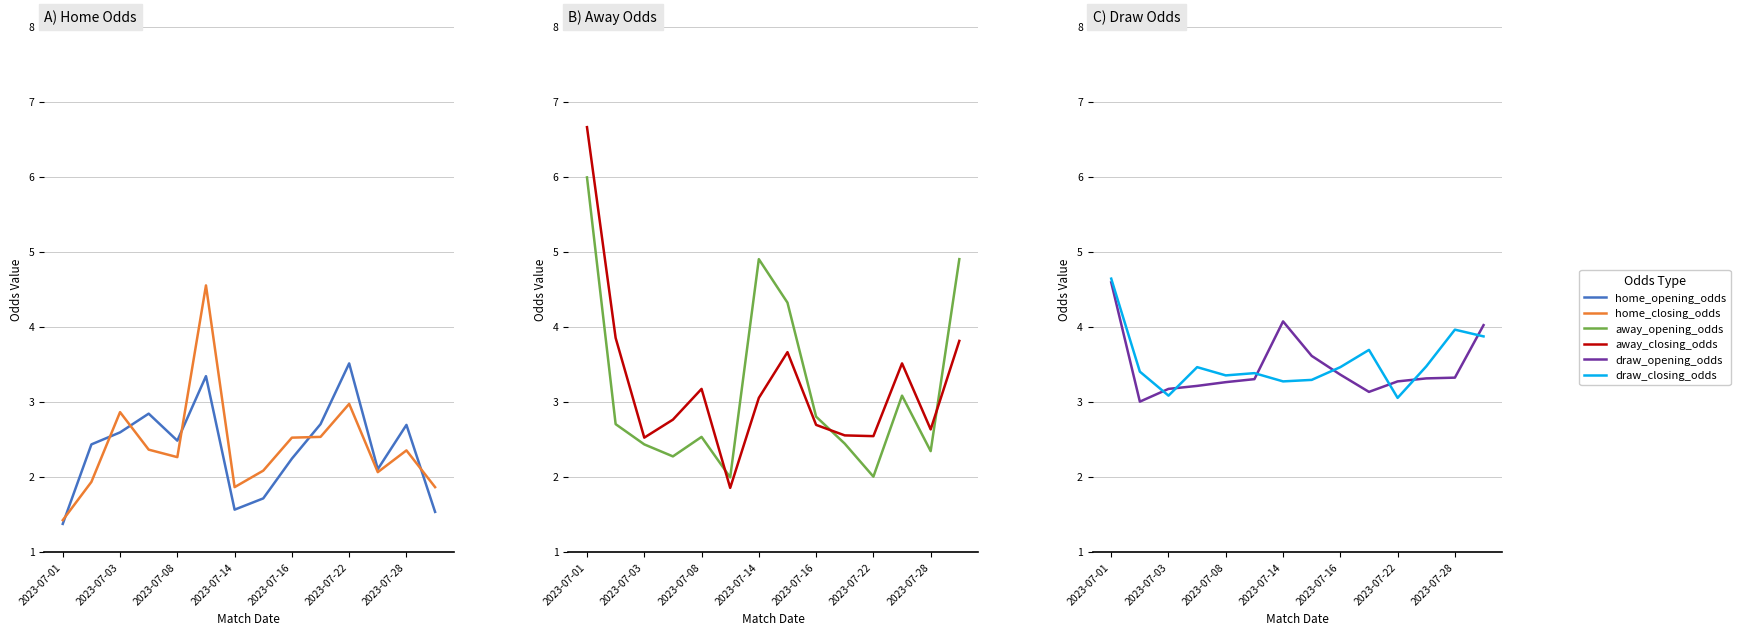

At which category is the sum across all series the highest?

2023-07-01